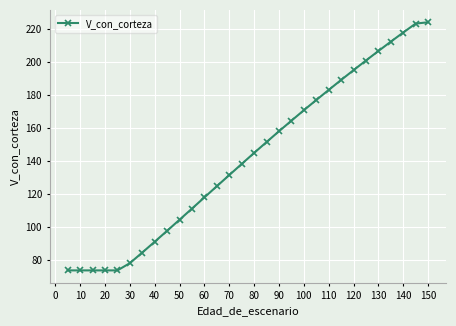

What is the average value?

142.2